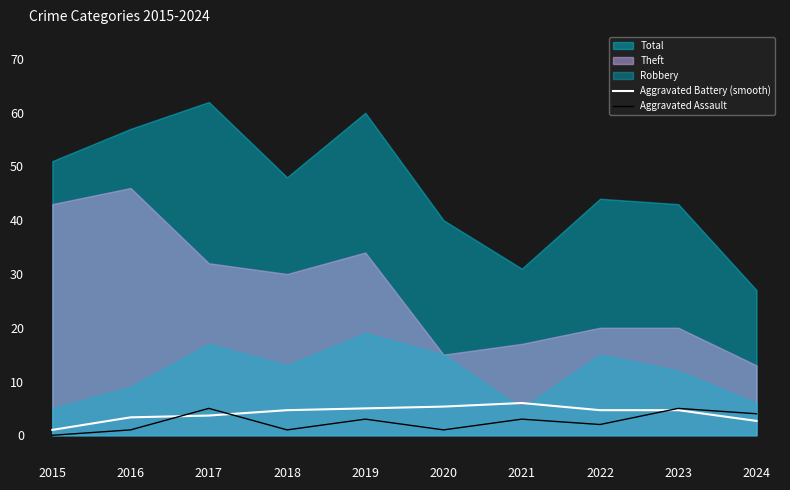

True or false: Aggravated Assault has a value of 5.0 at 2021.

False